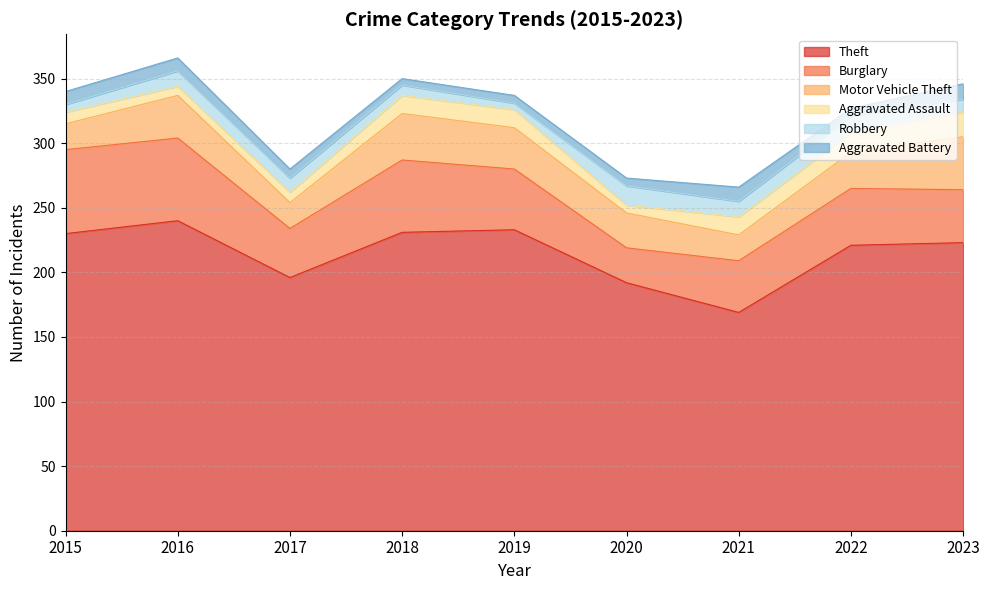

What is the value of the Robbery point at the 4th from the left?

8